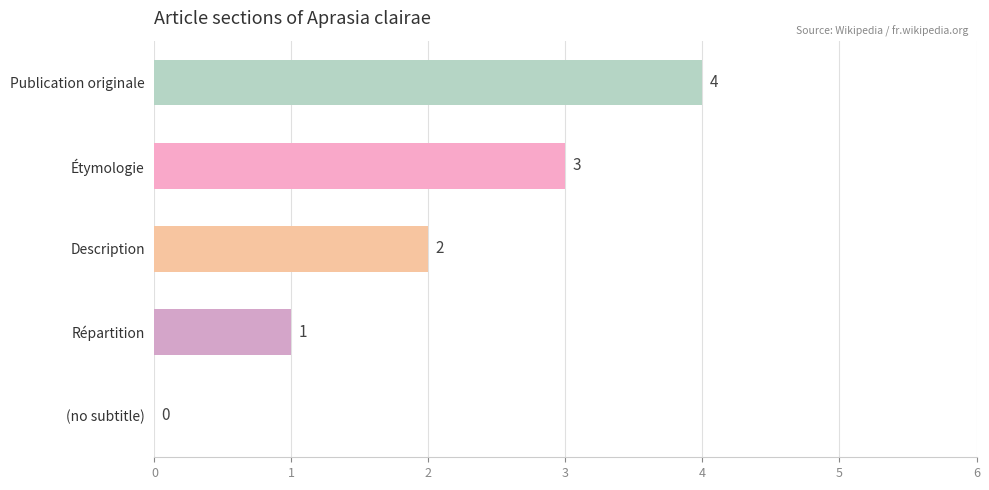

What is the sum of all values?

10